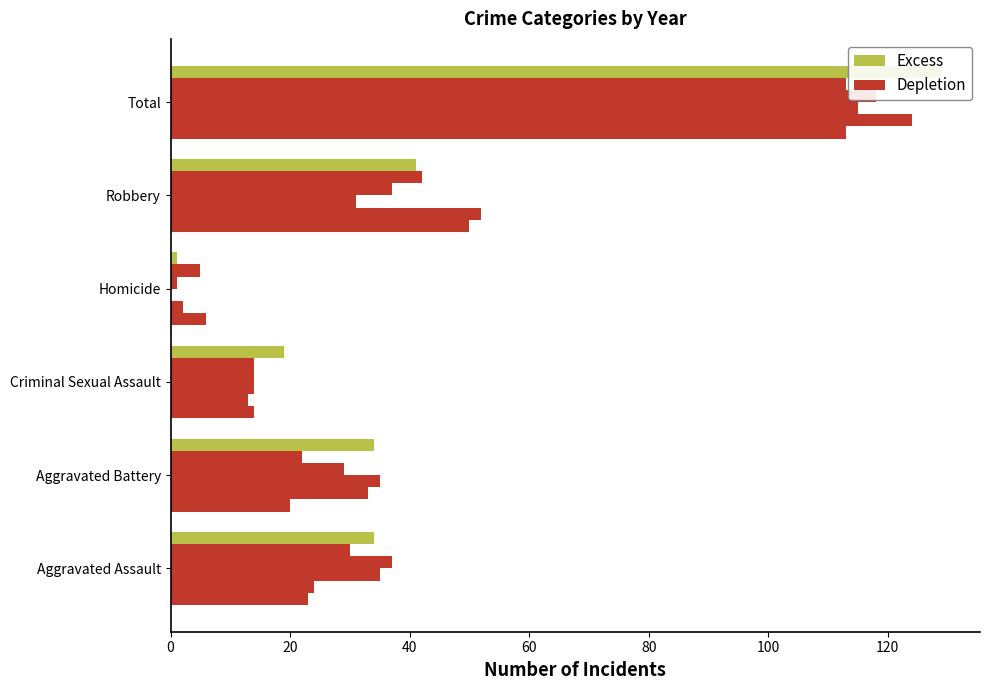

What is the value of the 2022 bar at the 1st from the left?

30